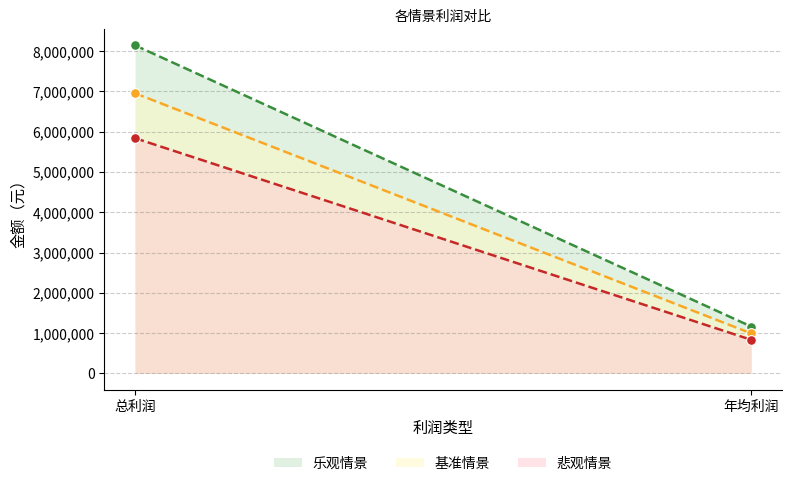

What is the sum of the 乐观情景 values at 总利润 and 年均利润?

9302329